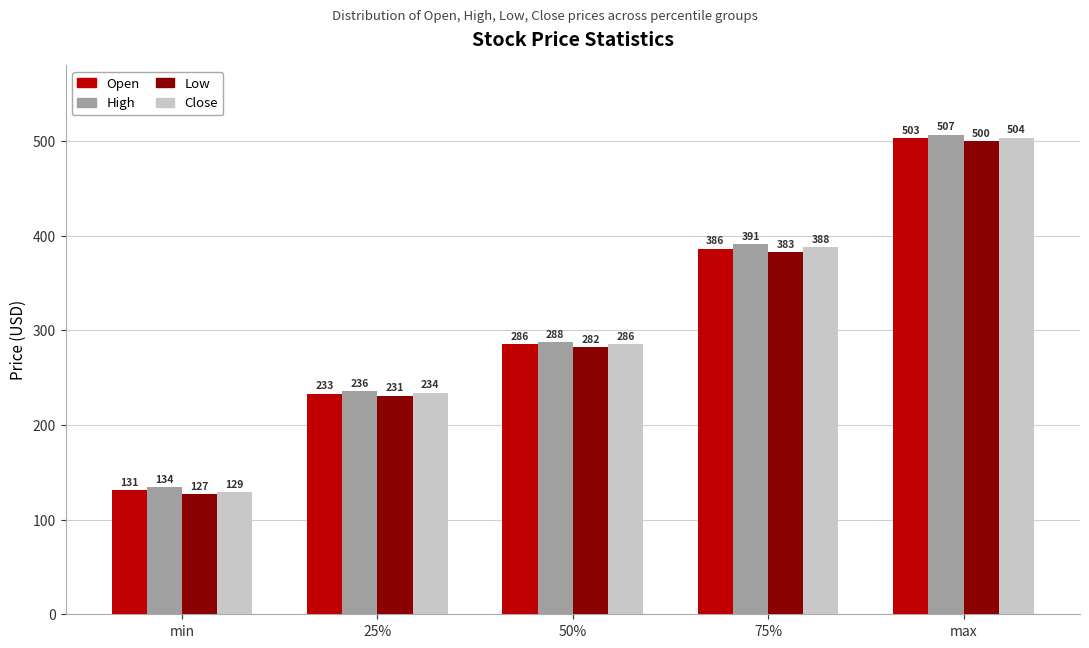

What is the average value of the High series?

311.1